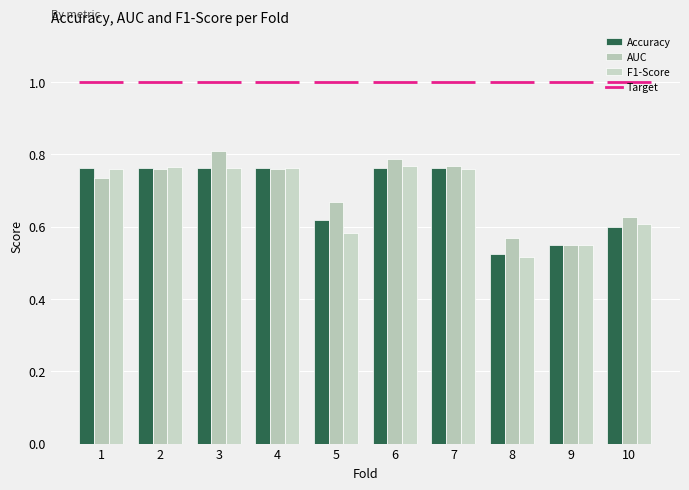

How many data points does each series have?

10